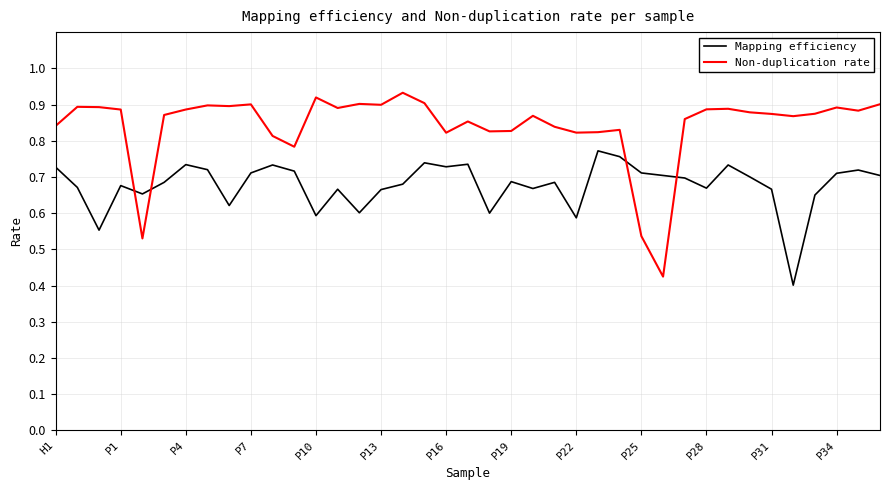

Which series has the largest range (max minus min)?

Non-duplication rate